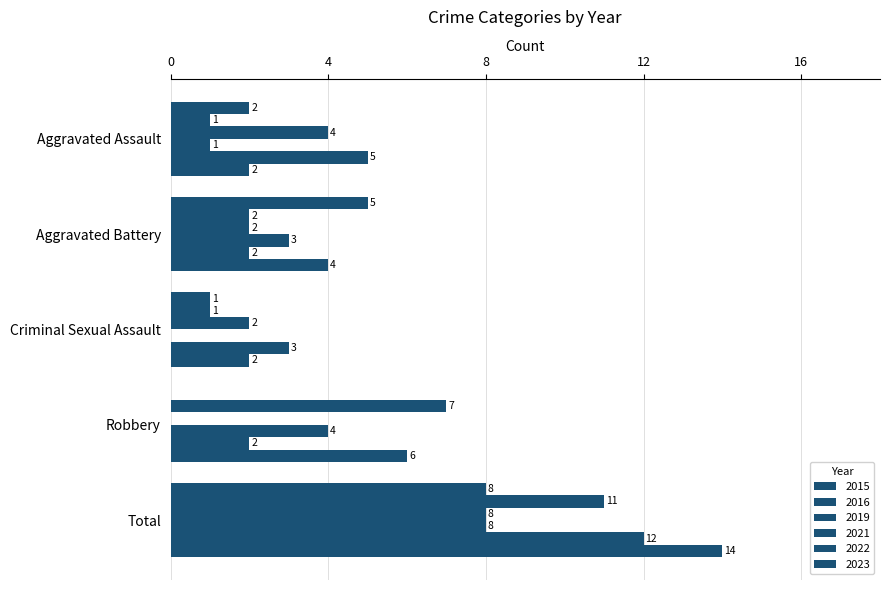

At how many categories does at least one series exceed 4?

4